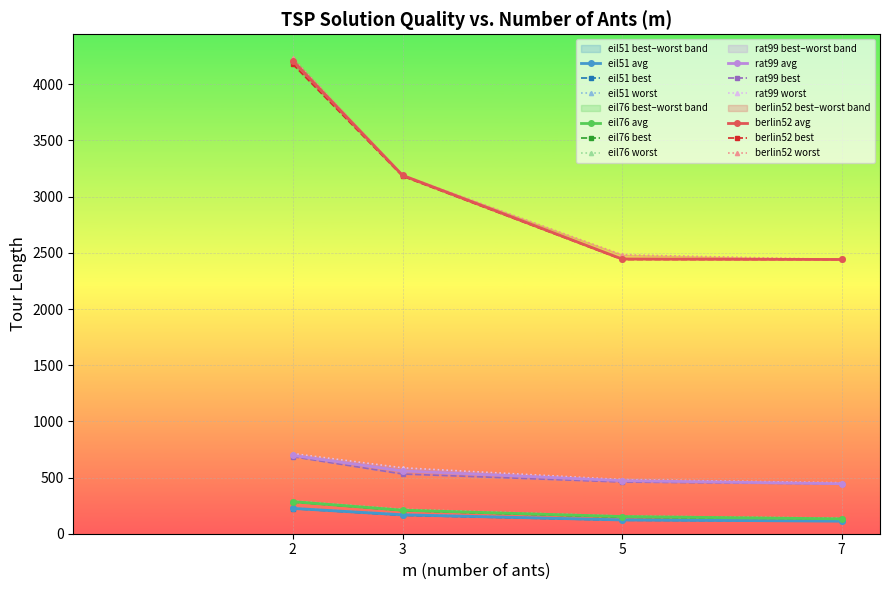

True or false: rat99 avg and eil76 avg cross at least once.

False